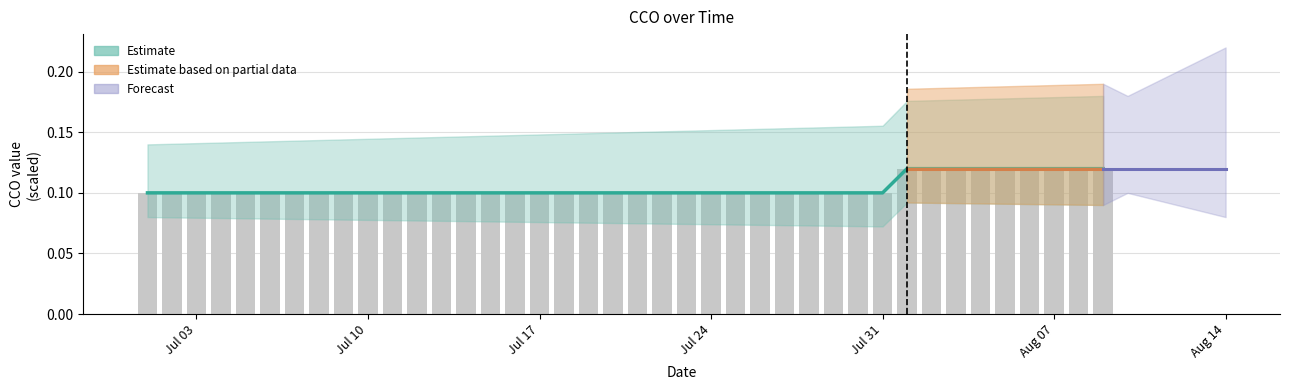

What is the smallest value displayed?

0.1